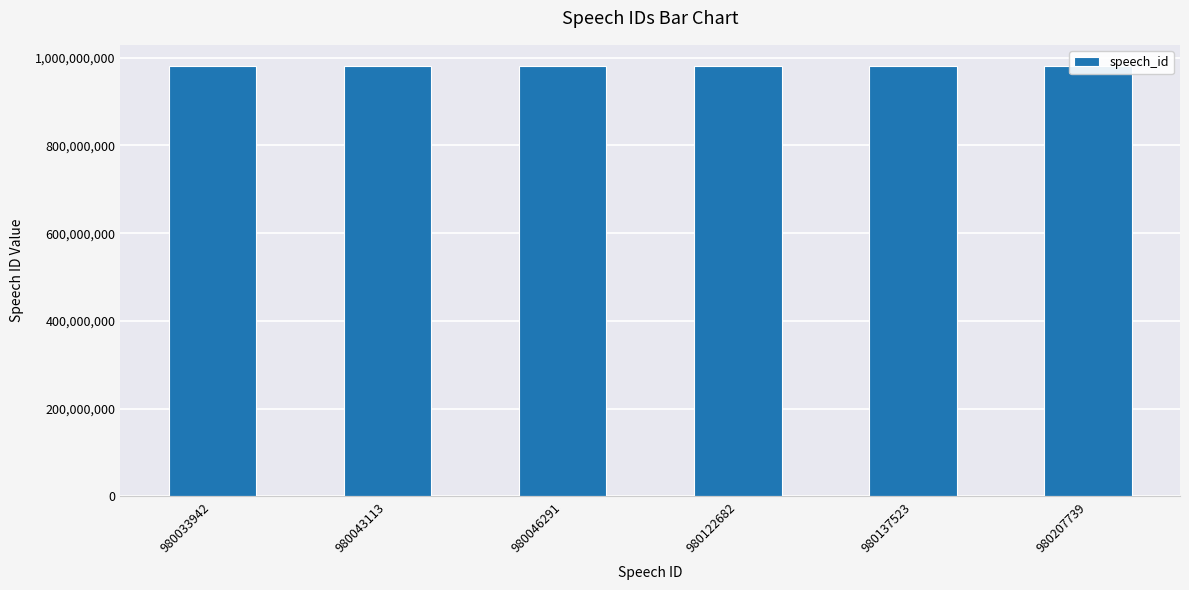

Is it true that the value at 980137523 is 980137523?

True